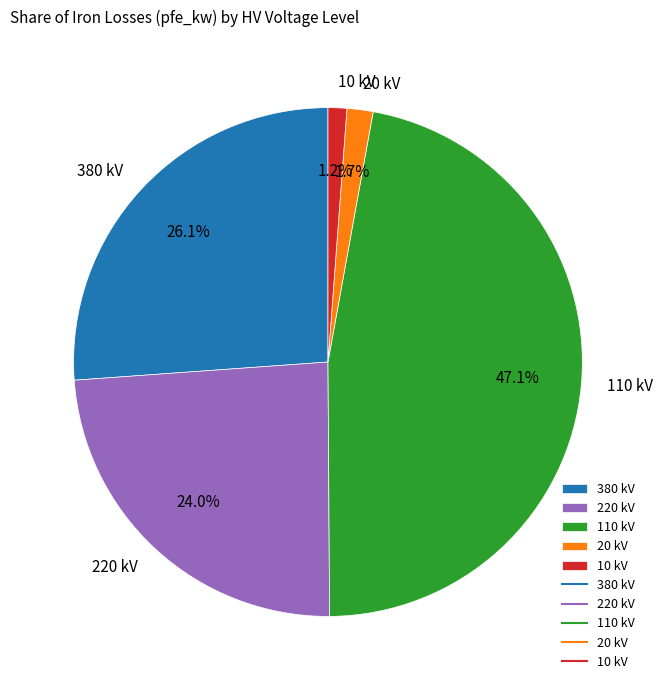

How many segments does this pie chart have?

5